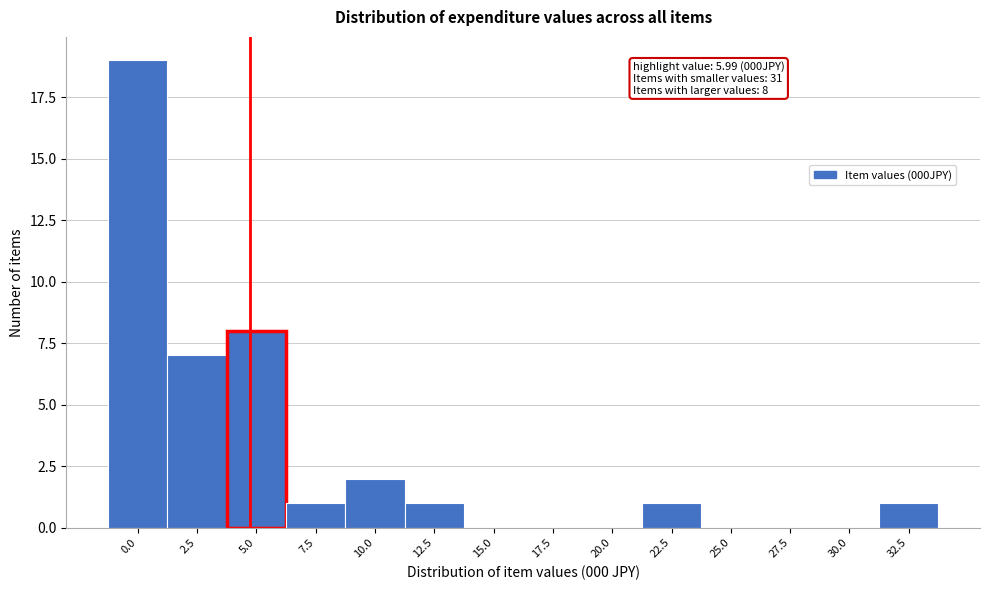

Reading left to right, extract all data points from this chart.

0.0=19	2.5=7	5.0=8	7.5=1	10.0=2	12.5=1	15.0=0	17.5=0	20.0=0	22.5=1	25.0=0	27.5=0	30.0=0	32.5=1